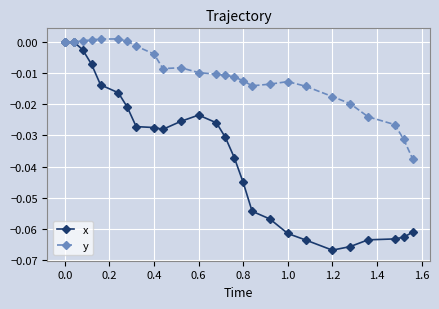

Which series has the largest range (max minus min)?

x